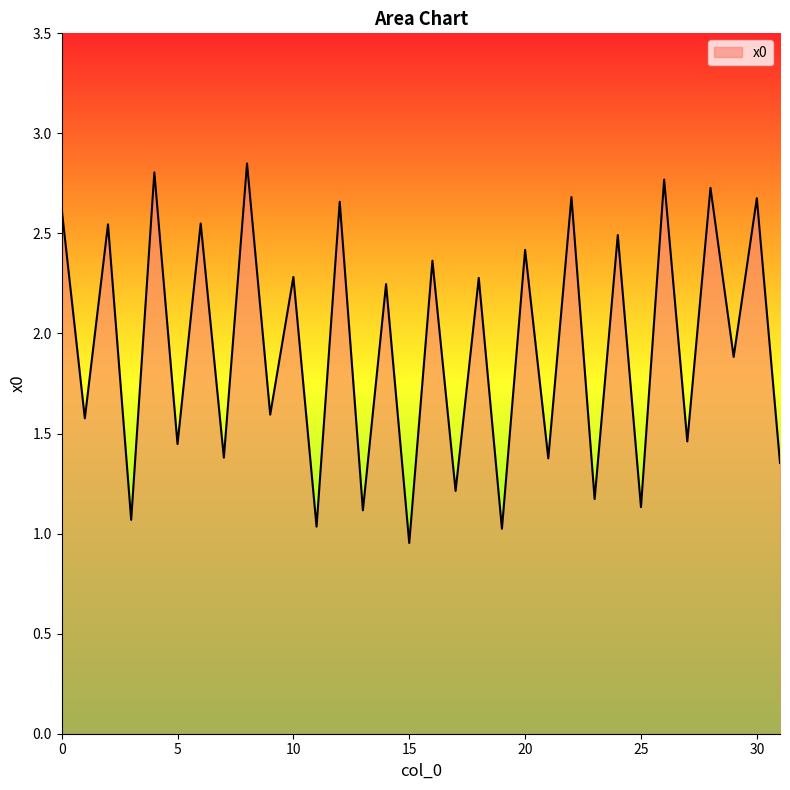

What is the difference between the maximum and minimum values?

1.9